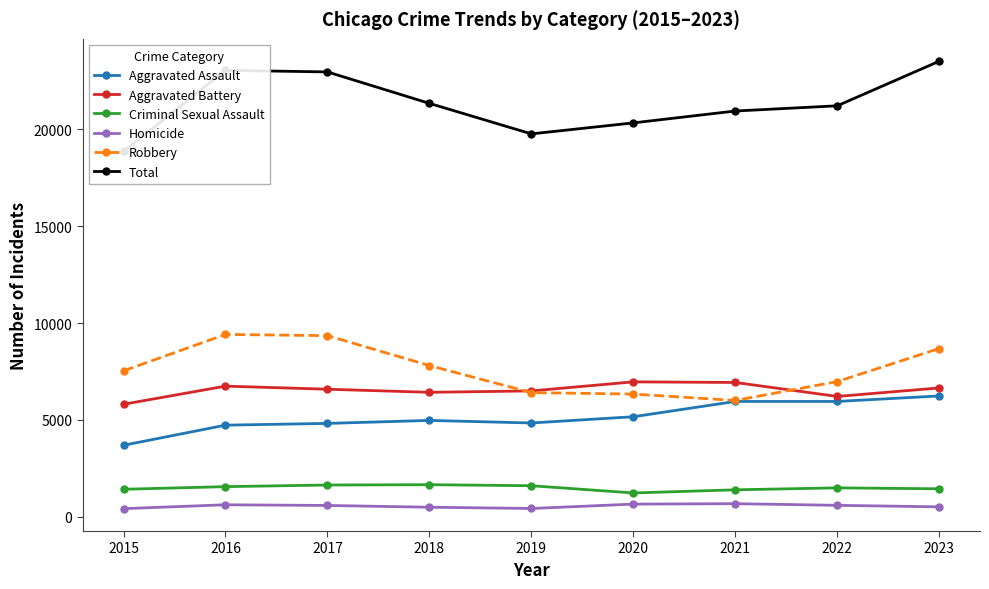

Where is Criminal Sexual Assault nearest to the value 1440?

2023